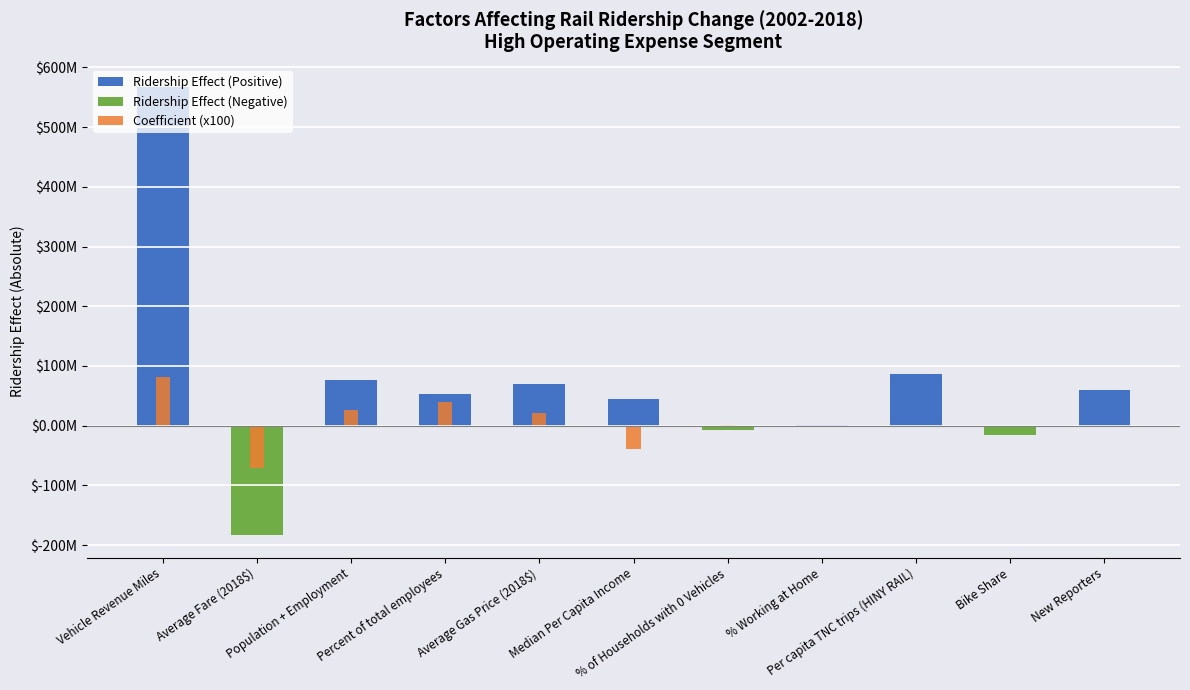

Is the value of Ridership Effect (Positive) at Average Gas Price (2018$) greater than the value of Coefficient (x100) at % of Households with 0 Vehicles?

Yes